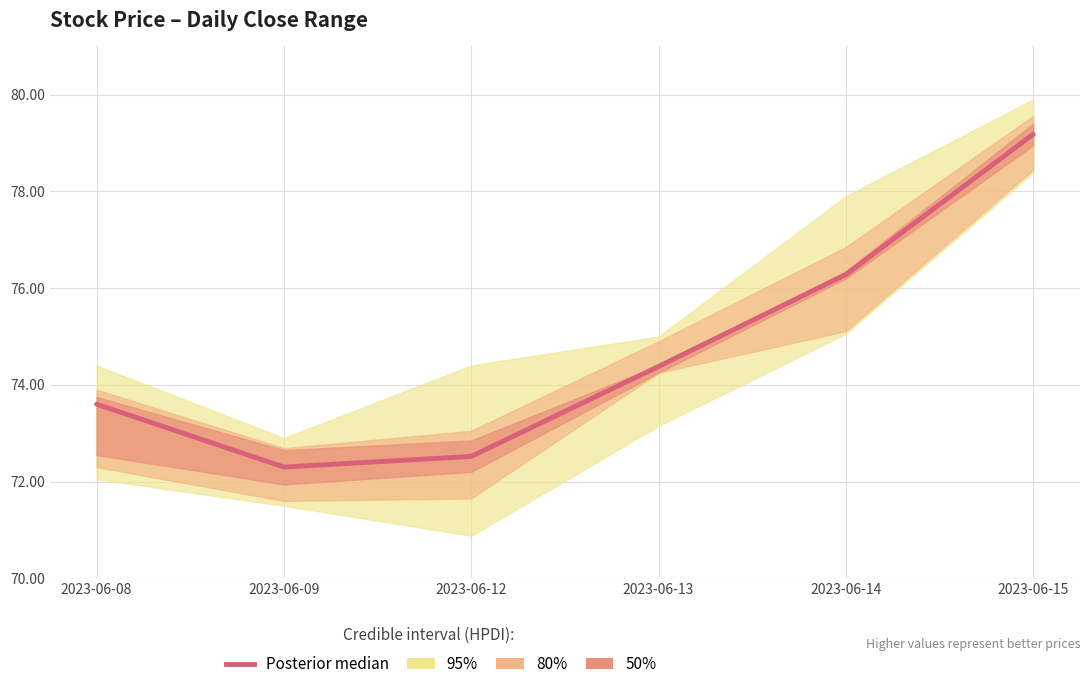

Which category has the highest value across all series?

2023-06-15